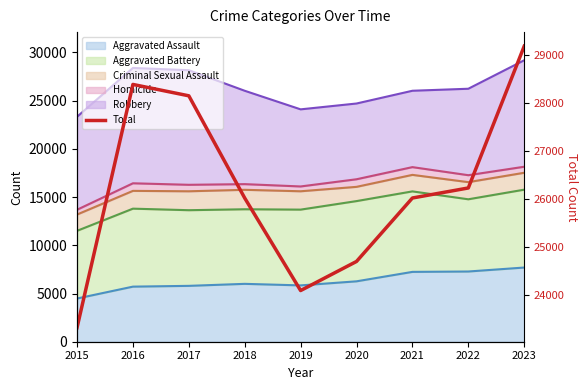

Reading right to left, list all the values displayed in this chart.

2023=29186	2022=26232	2021=26023	2020=24701	2019=24095	2018=26022	2017=28152	2016=28389	2015=23322